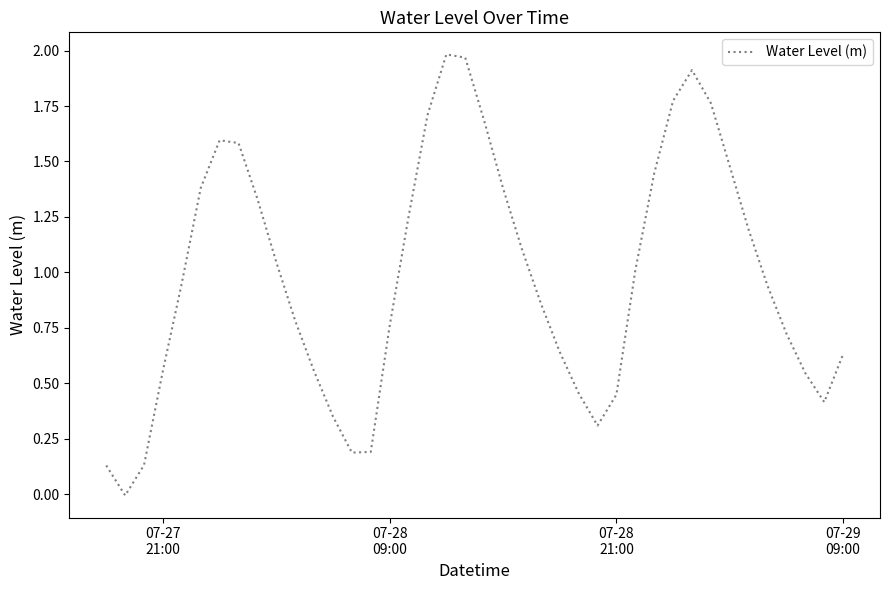

Does the chart display data point markers on the line(s)?

No